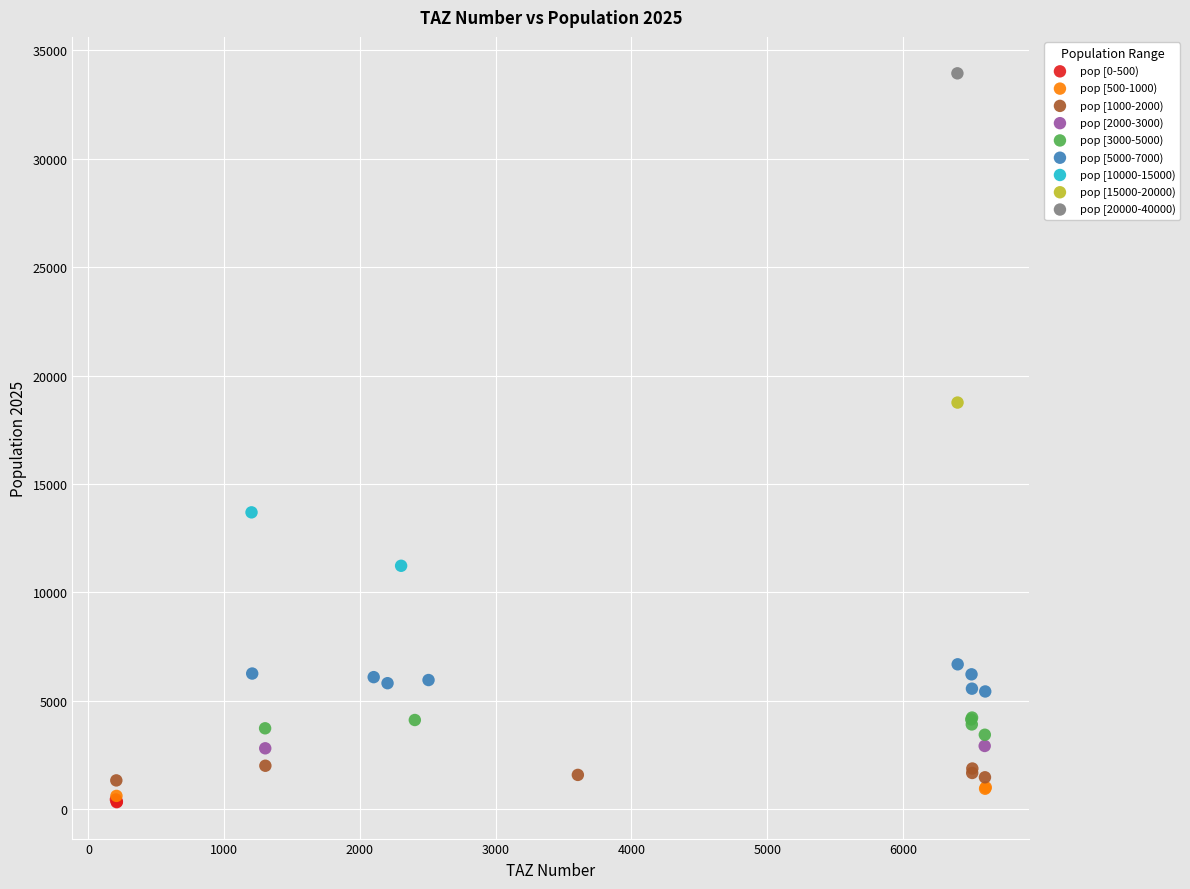

What are all the series names shown in the legend?

pop [0-500), pop [500-1000), pop [1000-2000), pop [2000-3000), pop [3000-5000), pop [5000-7000), pop [10000-15000), pop [15000-20000), pop [20000-40000)